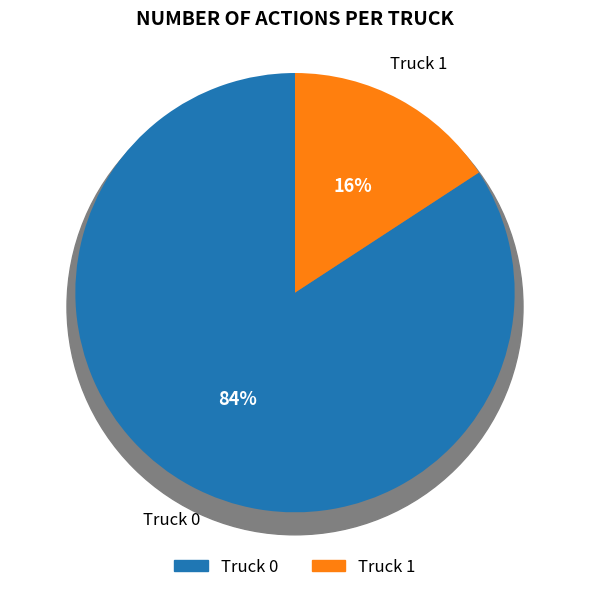

To the nearest percent, what portion does Truck 1 represent?

16%